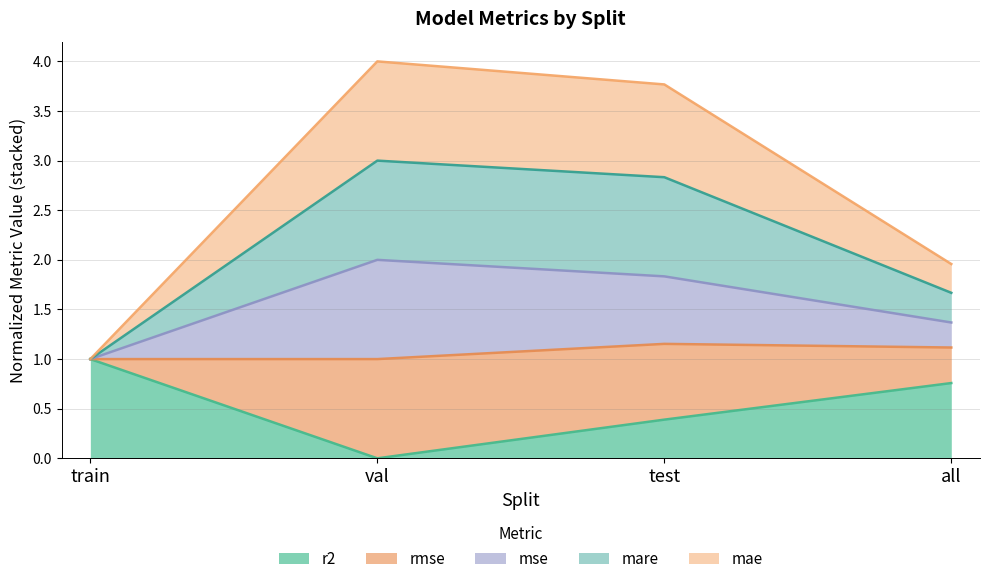

True or false: mae and mare intersect in this chart.

False